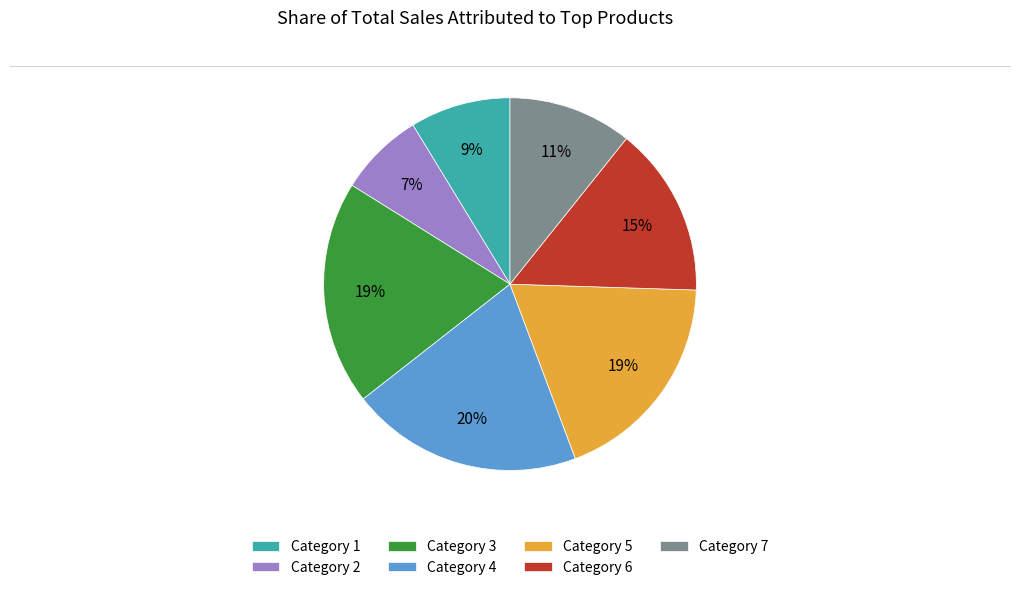

What is the ratio of the value at Category 6 to the value at Category 1?

1.7